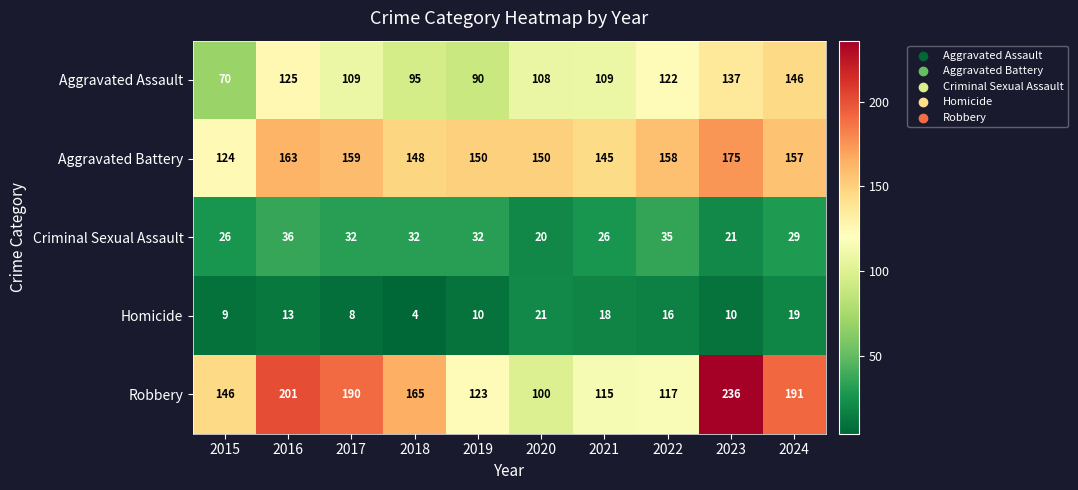

What is the difference between the second highest and second lowest values in the Robbery series?

86